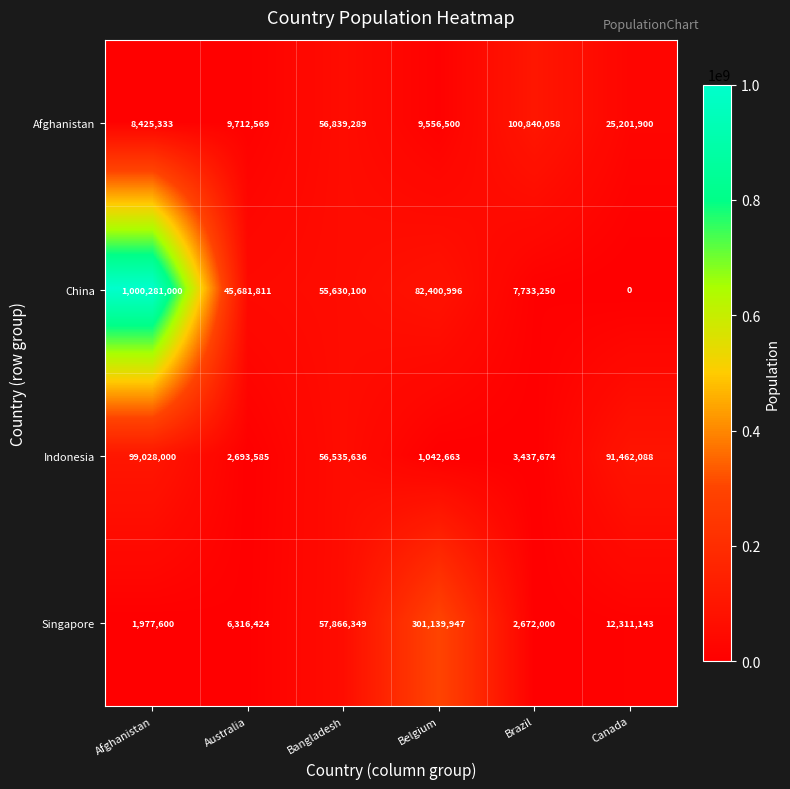

Reading left to right, list all the values displayed in this chart.

Afghanistan: Afghanistan=8425333	Australia=9712569	Bangladesh=56839289	Belgium=9556500	Brazil=100840058	Canada=25201900
China: Afghanistan=1000281000	Australia=45681811	Bangladesh=55630100	Belgium=82400996	Brazil=7733250	Canada=0
Indonesia: Afghanistan=99028000	Australia=2693585	Bangladesh=56535636	Belgium=1042663	Brazil=3437674	Canada=91462088
Singapore: Afghanistan=1977600	Australia=6316424	Bangladesh=57866349	Belgium=301139947	Brazil=2672000	Canada=12311143